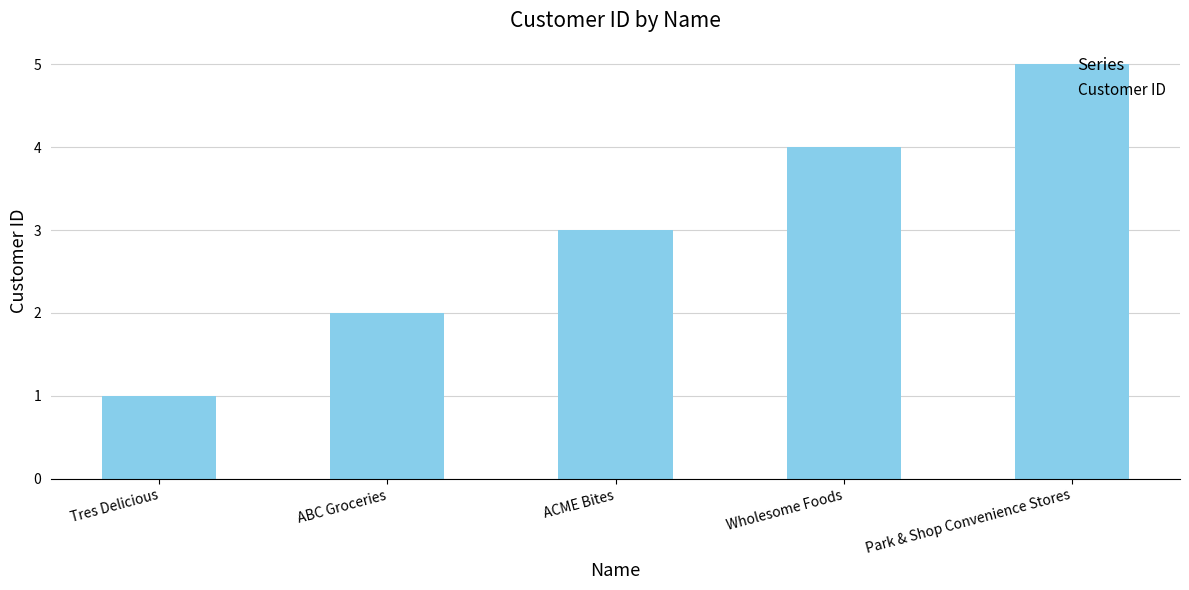

List the labels in order of value, smallest first.

Tres Delicious, ABC Groceries, ACME Bites, Wholesome Foods, Park & Shop Convenience Stores